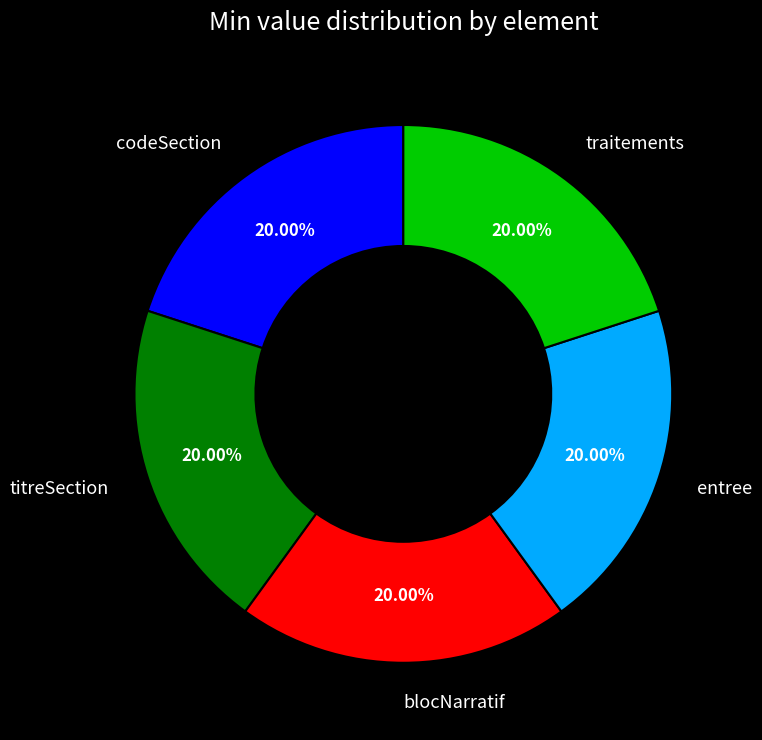

Is there a majority slice in this chart?

No